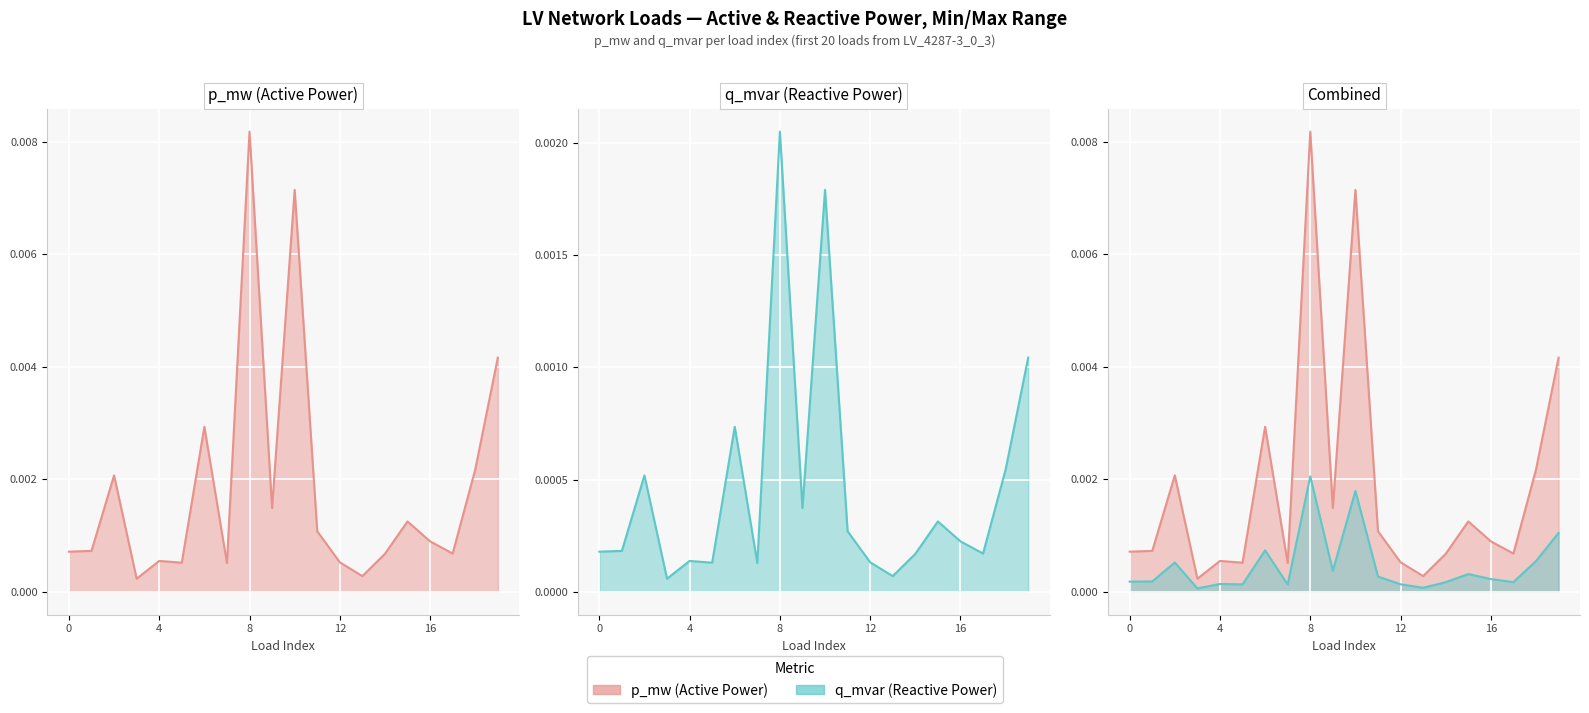

List the series in order of their peak value, highest first.

p_mw line, q_mvar line